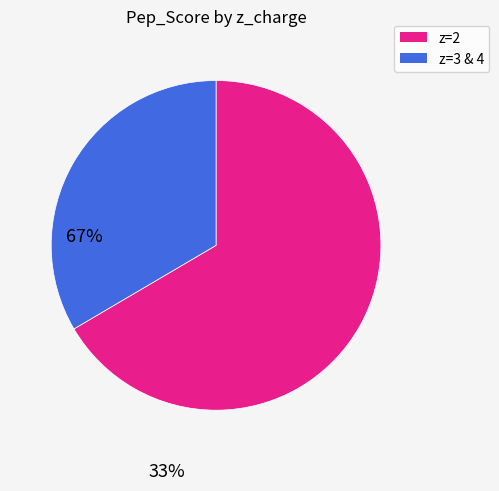

Is there any slice that represents more than half of the pie?

Yes